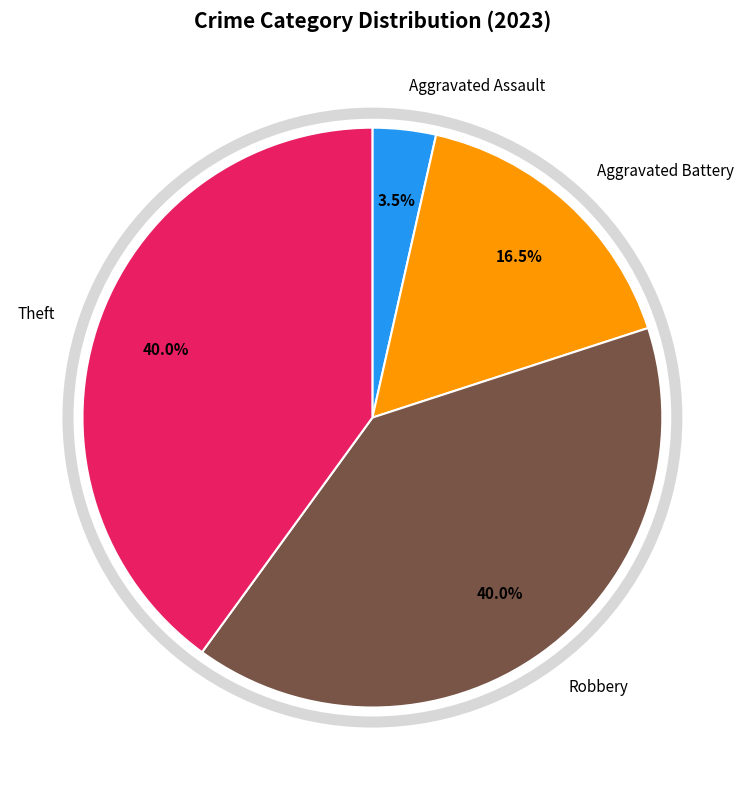

Is there a majority slice in this chart?

No